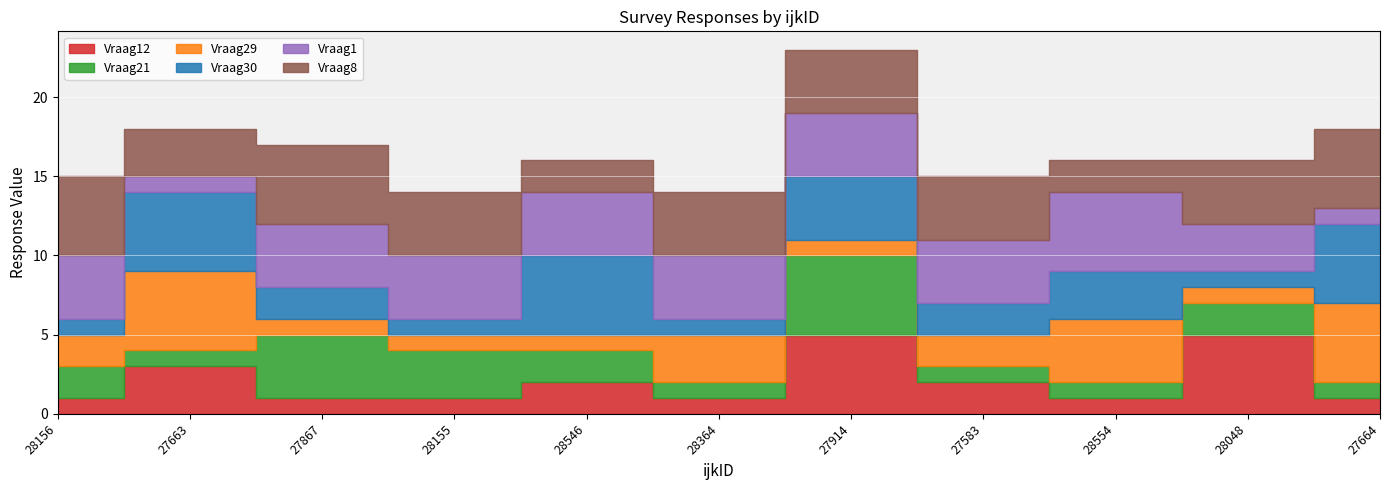

Is the value of Vraag8 at 28156 greater than the value of Vraag21 at 28554?

Yes